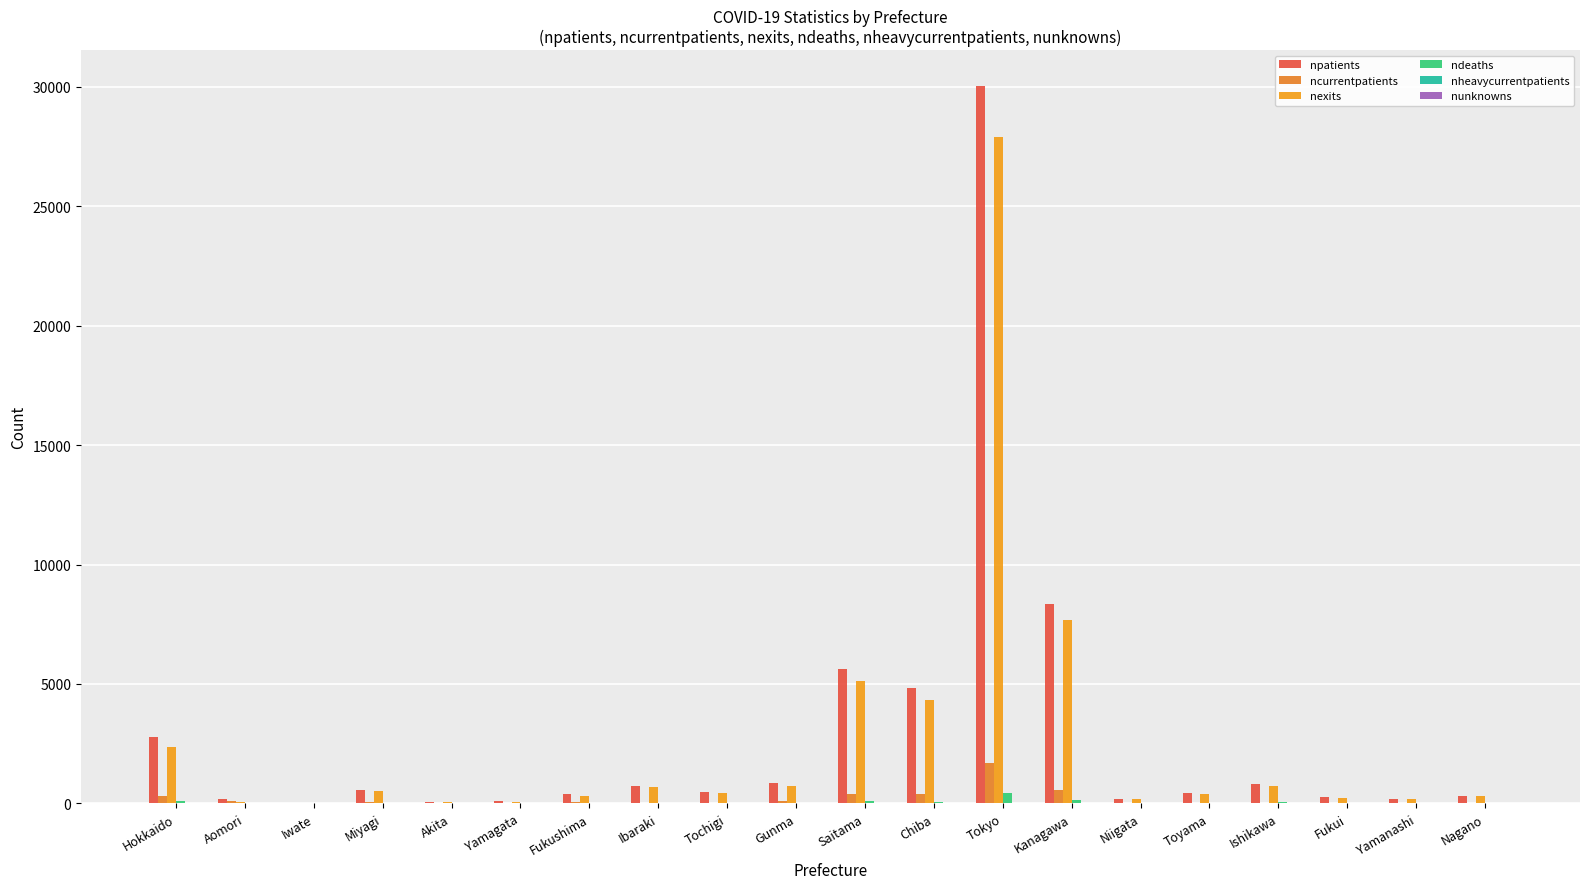

Between Fukushima and Fukui, which is larger?

Fukushima